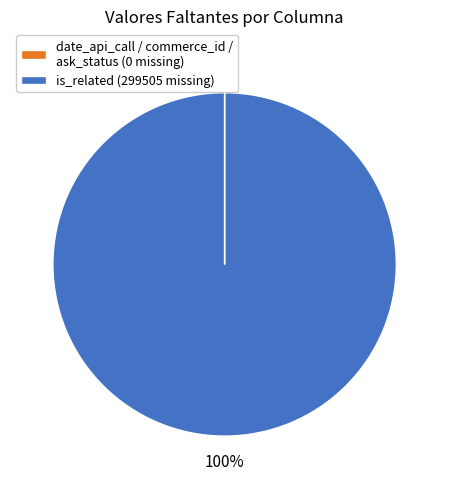

To the nearest percent, what is the average slice percentage?

50%